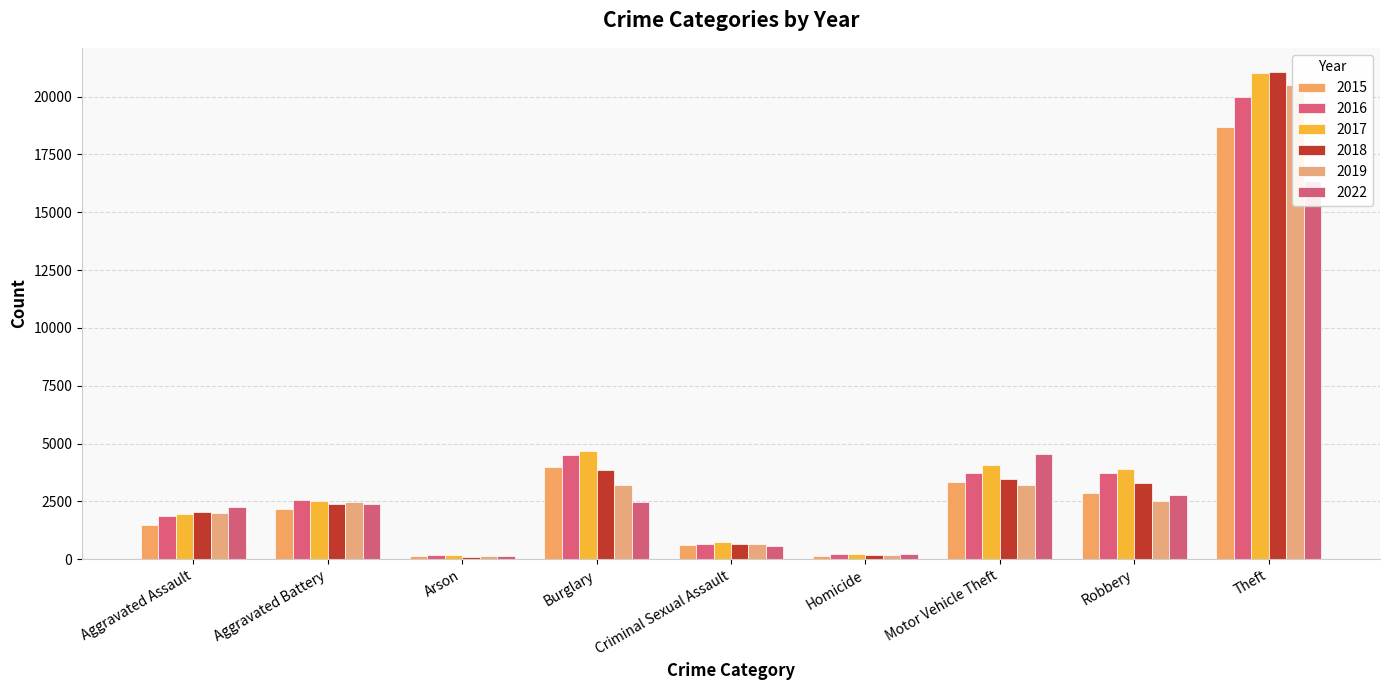

What is the label of the 6th bar from the right?

Burglary